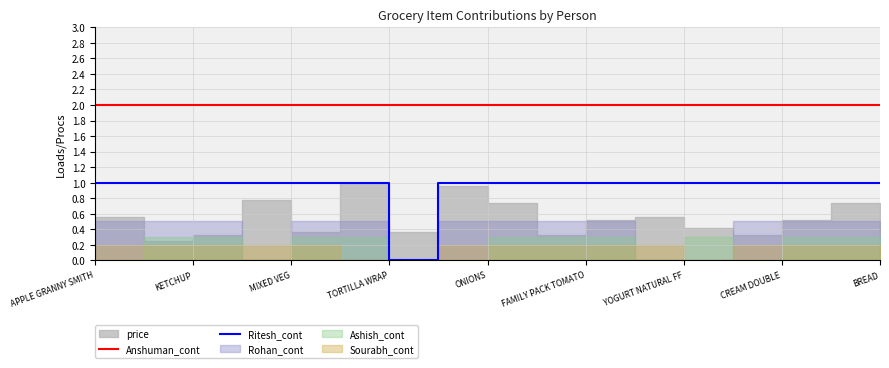

Which category has the lowest value in the Ritesh_cont series?

TORTILLA WRAP